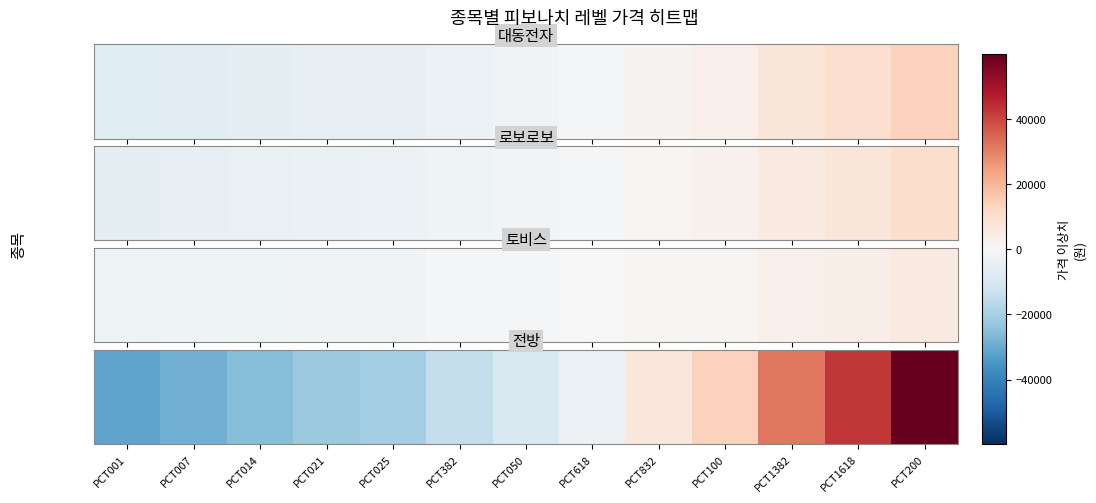

What is the difference between the maximum and second lowest values?

88394